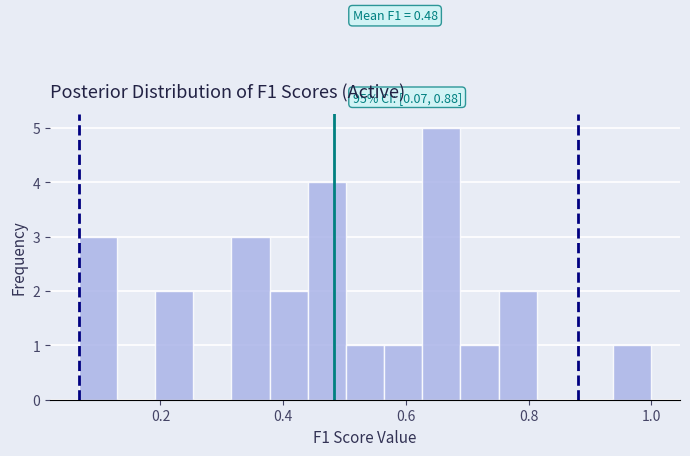

Read against the x-axis, roughly where is the centre of the tallest bar?

0.66